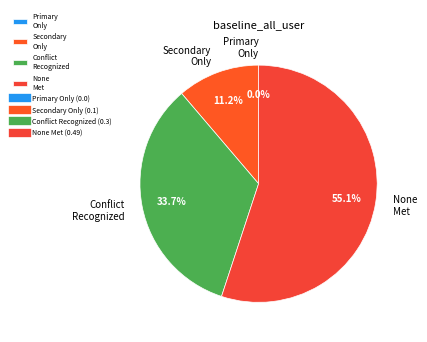

To the nearest percent, what is the difference between the largest and smallest slice percentages?

55%